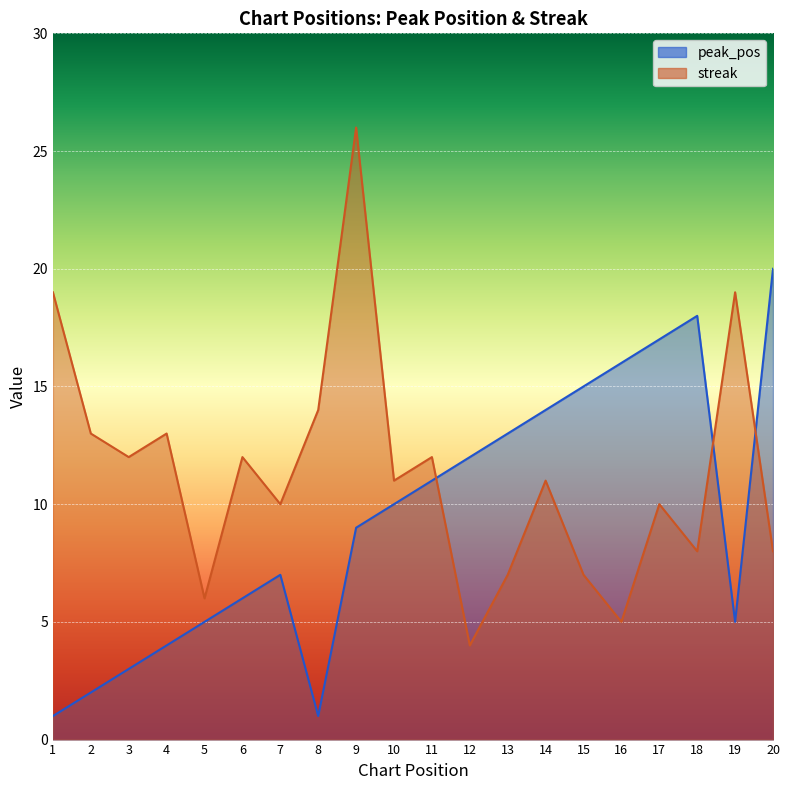

Is it true that streak equals 3 at 14?

False